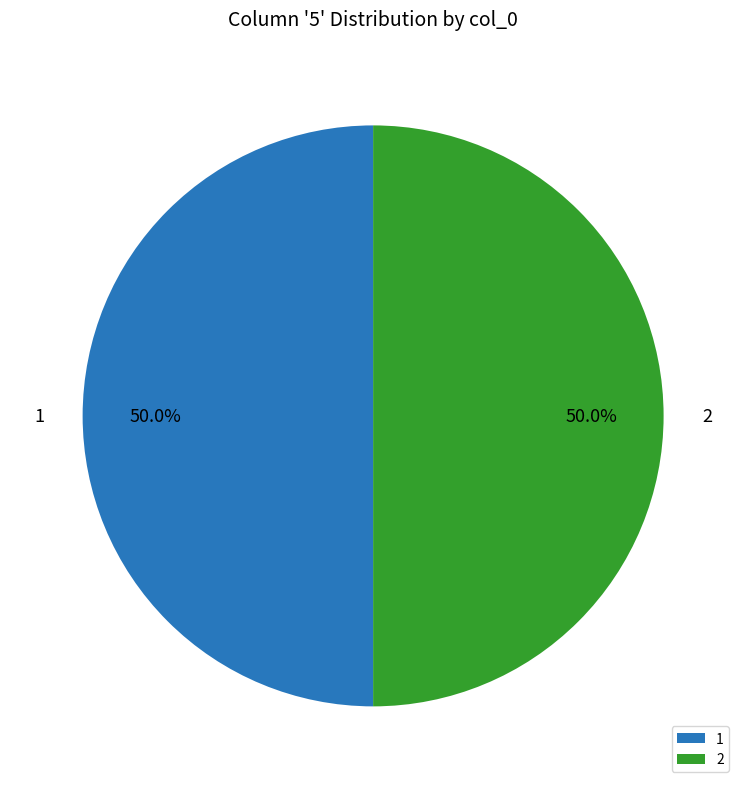

To the nearest percent, what is the average slice percentage?

50%